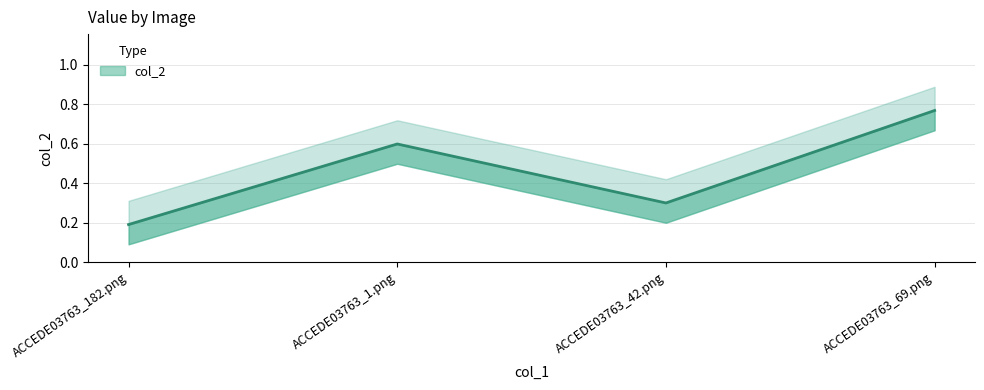

What is the change in value from ACCEDE03763_1.png to ACCEDE03763_42.png?

-0.3